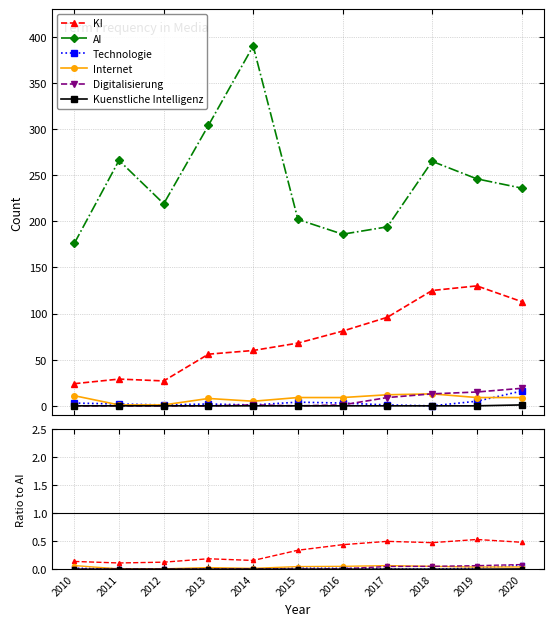

How many values in the Kuenstliche Intelligenz series exceed 0?

1